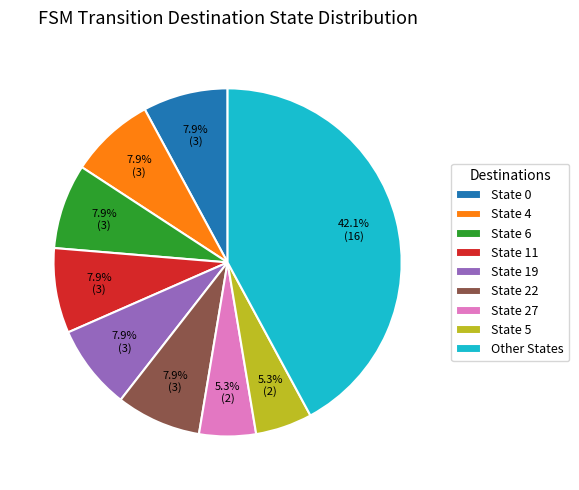

Does any single category account for the majority?

No